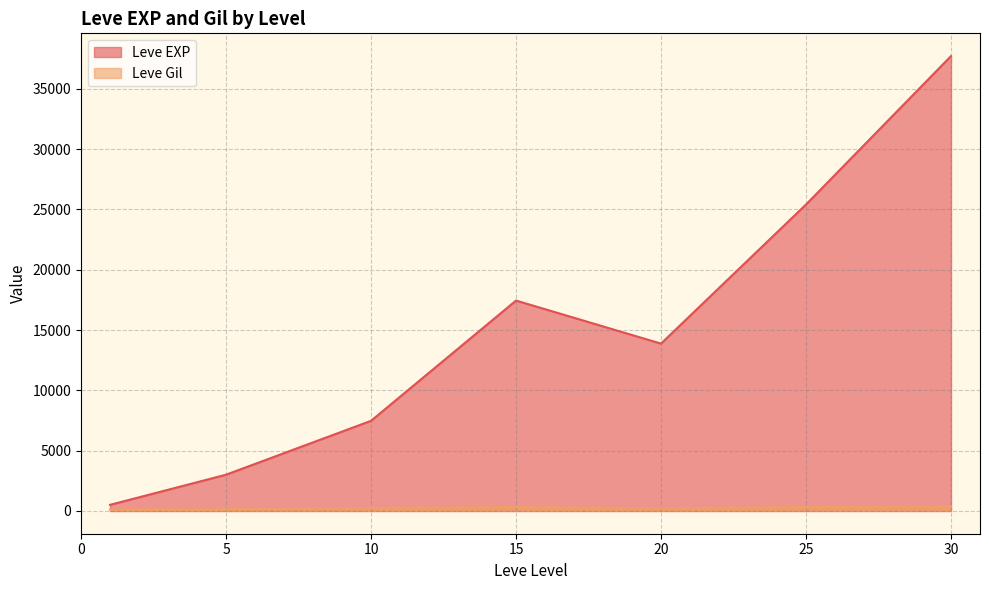

Is the value of Leve Gil at 20 greater than the value of Leve EXP at 1?

No